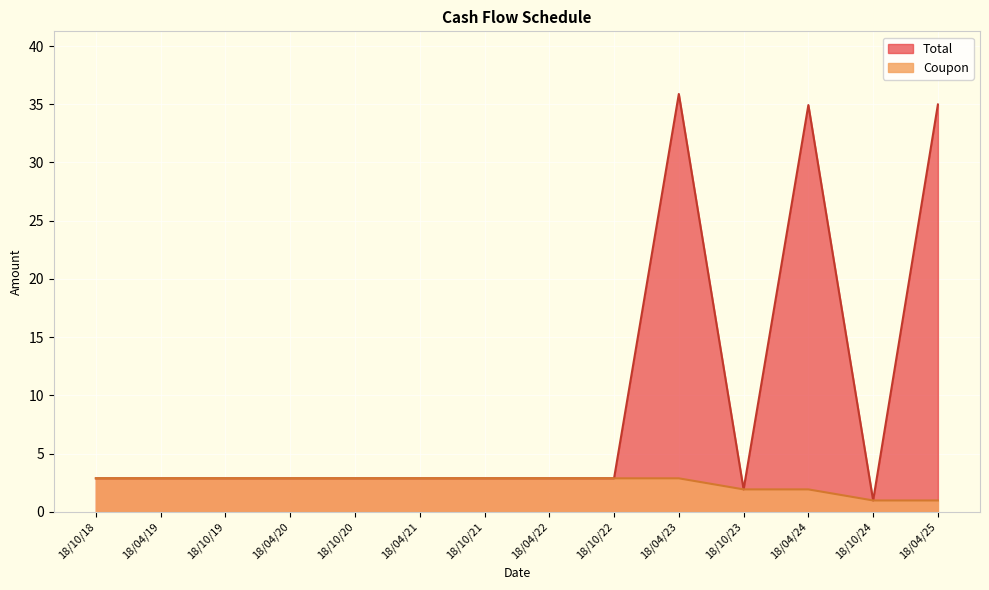

What is the sum of all Total values?

134.6